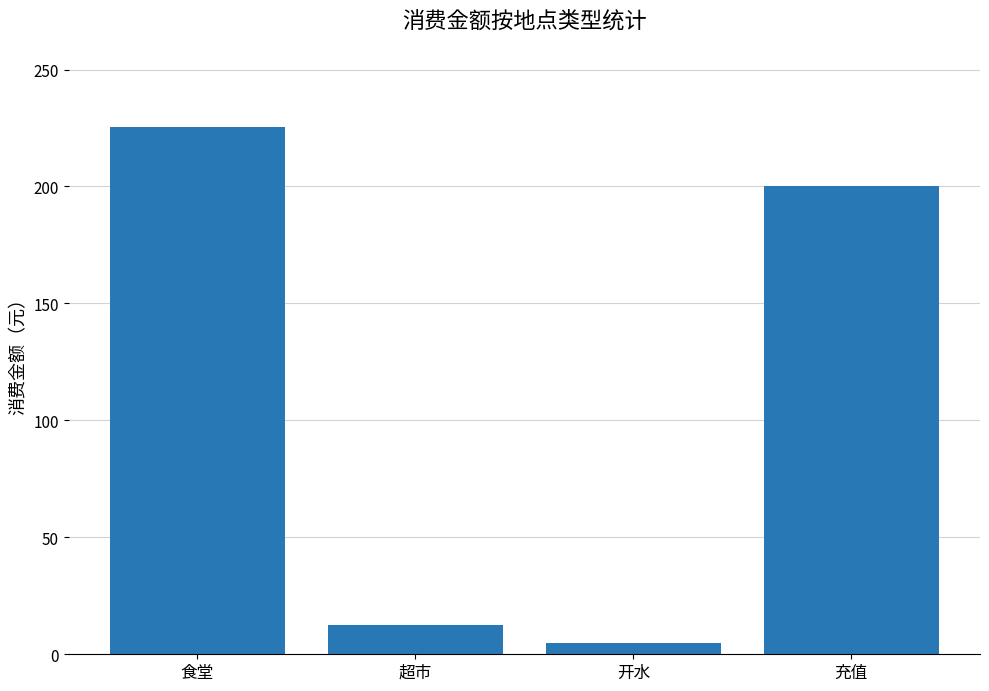

Approximately how many times larger is the value at 超市 compared to 充值?

0.1